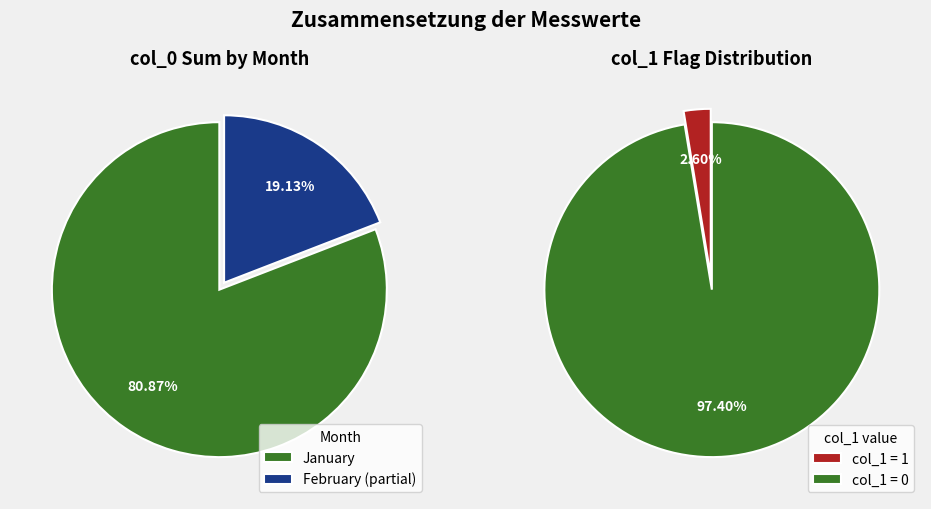

Does 2023-01-09 account for over 50% of the chart?

No